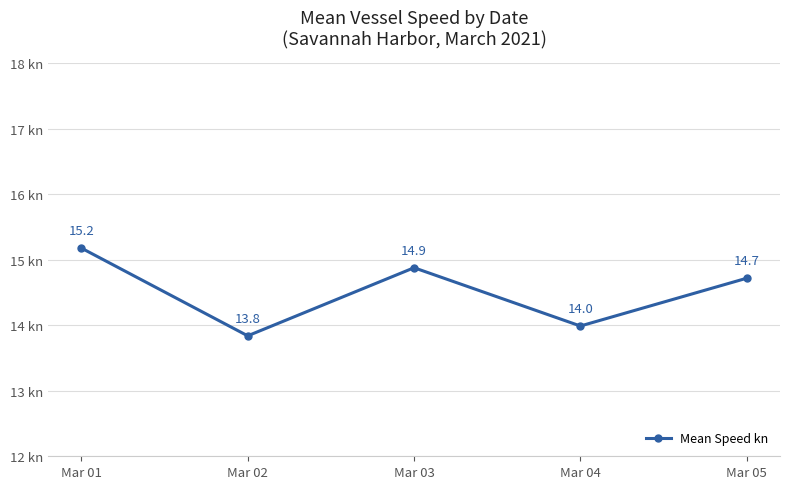

How many values exceed 14?

3